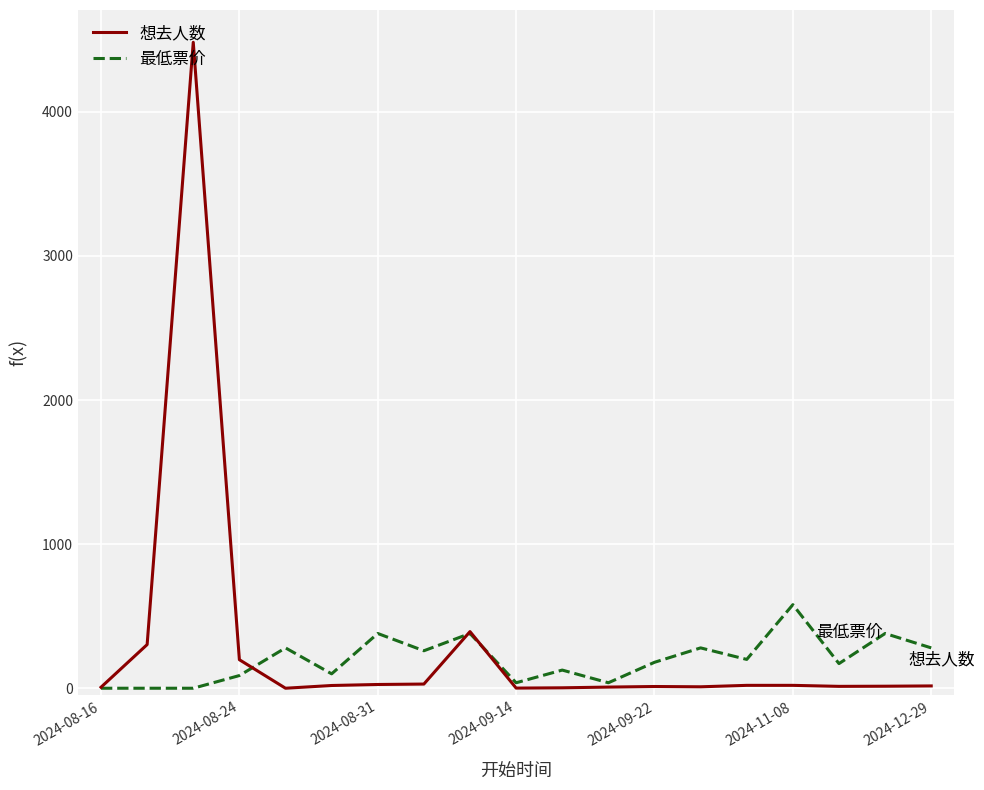

Does the chart have visible grid lines?

Yes